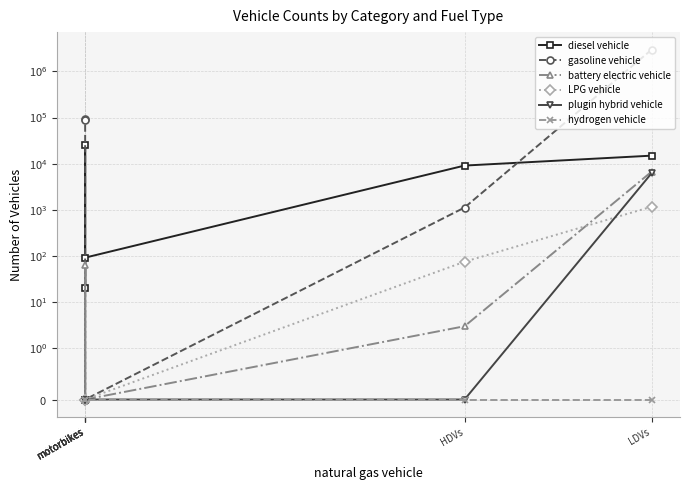

Reading left to right, list all the values displayed in this chart.

diesel vehicle: 14941.0	9103.0	92.0	19.9	25672.0	0.0
gasoline vehicle: 2969684.0	1122.0	0.0	0.0	91019.0	89761.0
battery electric vehicle: 6737.0	3.0	0.0	63.1	0.0	0.0
LPG vehicle: 1169.0	75.0	0.0	0.0	0.0	0.0
plugin hybrid vehicle: 6249.0	0.0	0.0	0.0	0.0	0.0
hydrogen vehicle: 0.0	0.0	0.0	0.0	0.0	0.0